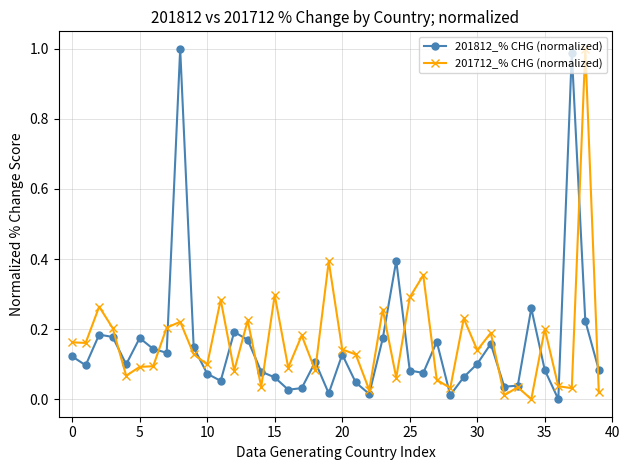

How many intersections are there between 201712_% CHG (normalized) and 201812_% CHG (normalized)?

19